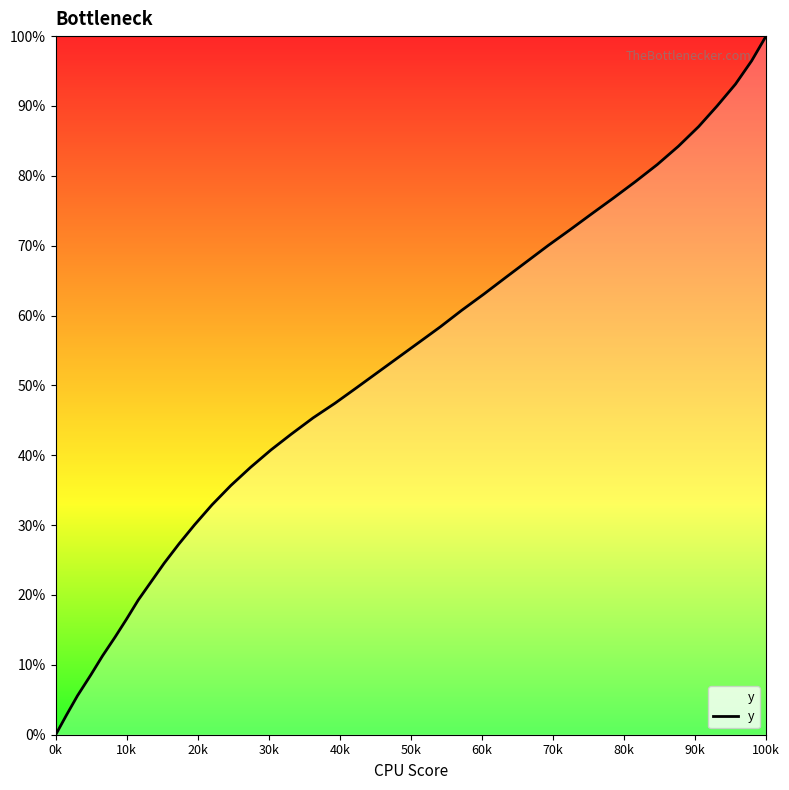

How many lines are shown in the chart?

1